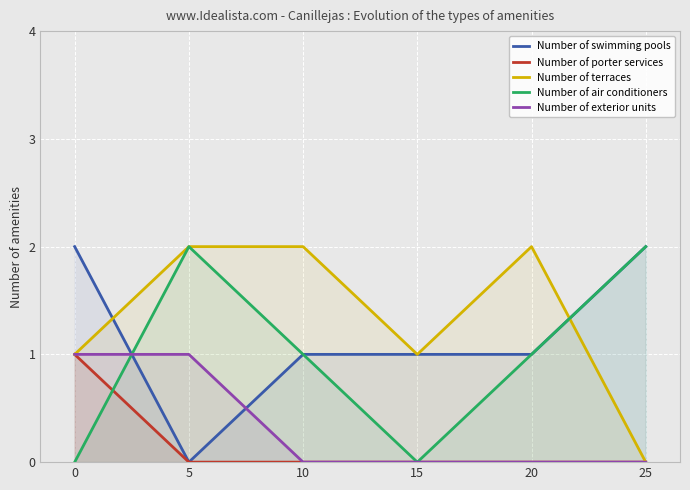

Where is the first local minimum for Number of terraces?

15